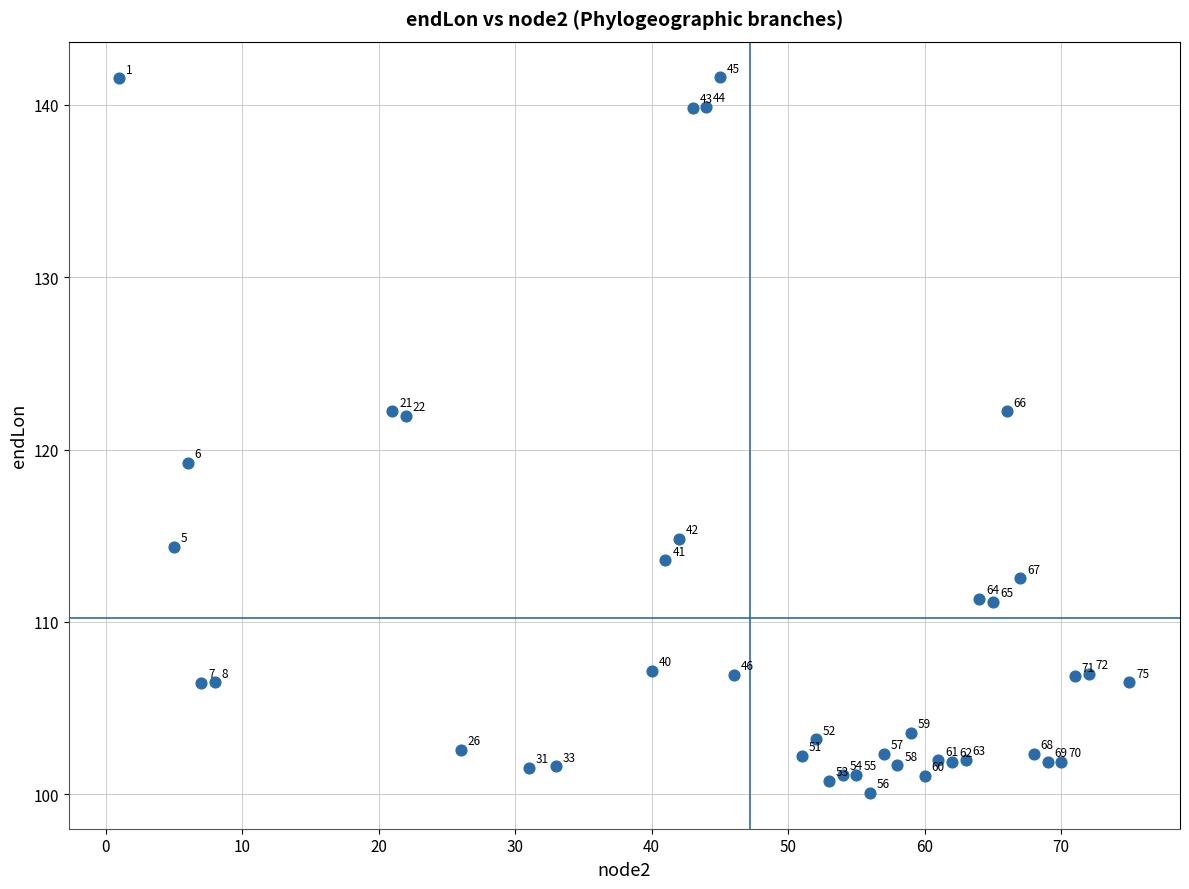

What is the range of Y values (max minus min)?

41.5